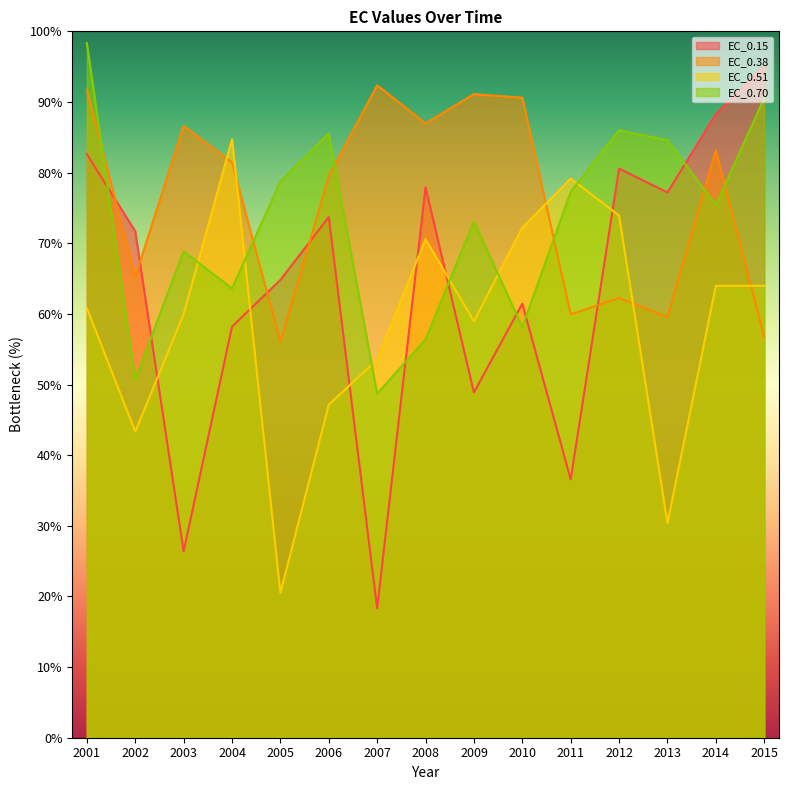

At which category does EC_0.38 reach its first local valley?

2002